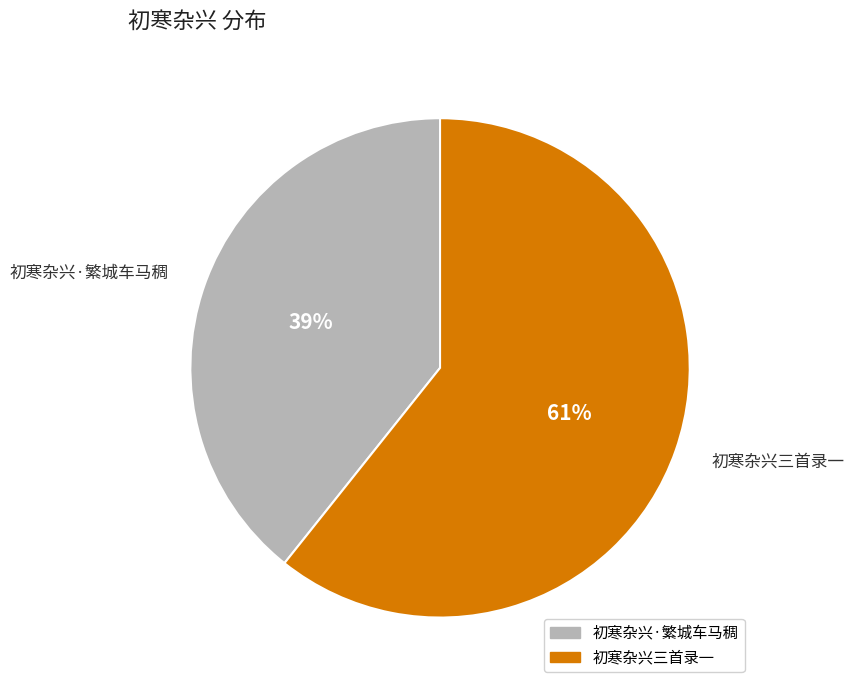

What is the smallest slice in the pie chart?

初寒杂兴·繁城车马稠